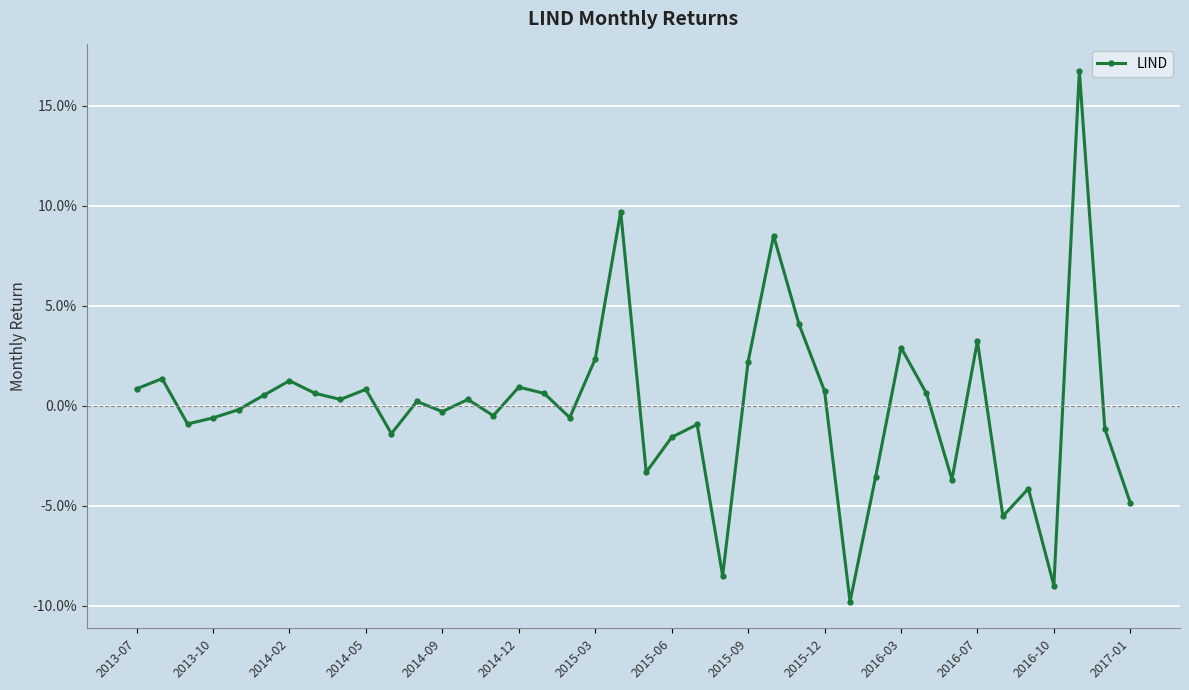

Is this an area chart (filled region under the line)?

No